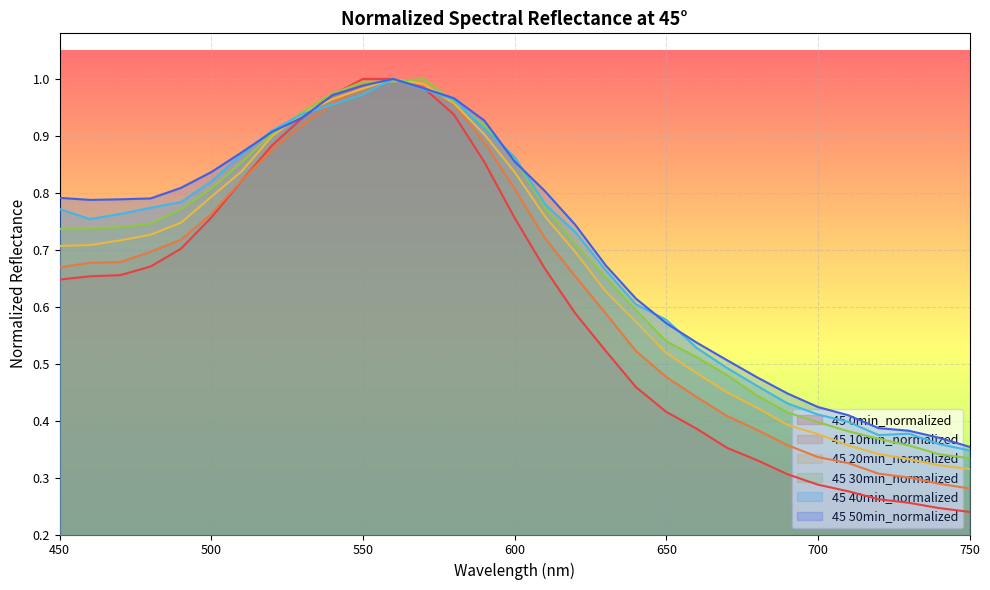

The value of 45 0min_normalized at 460 is 0.3. True or false?

False